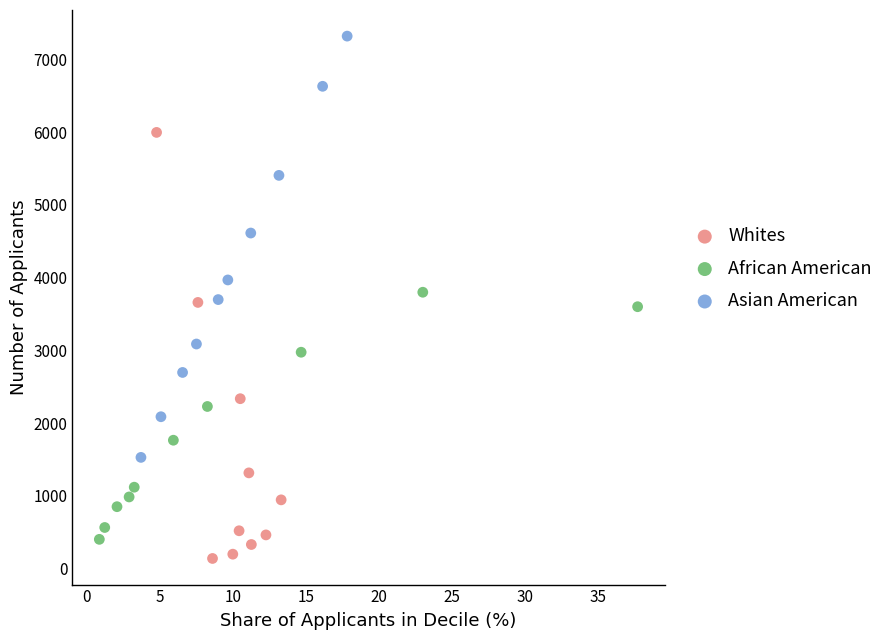

Which series reaches the maximum Y coordinate?

Asian American